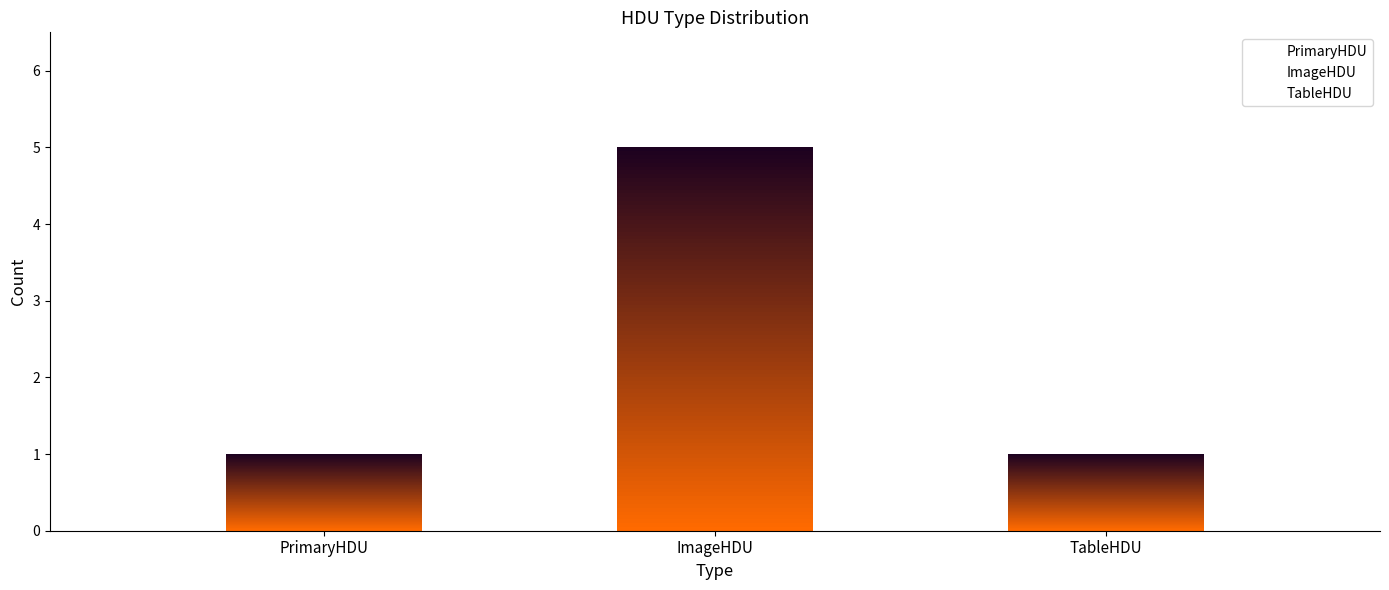

List the labels in order of value, smallest first.

PrimaryHDU, TableHDU, ImageHDU